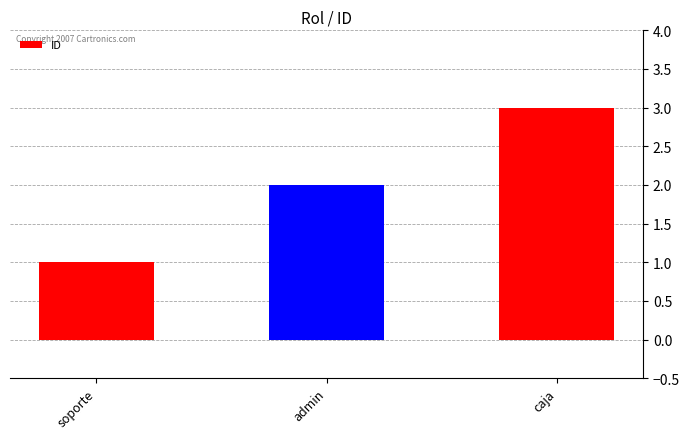

What is the change in value from soporte to caja?

+2